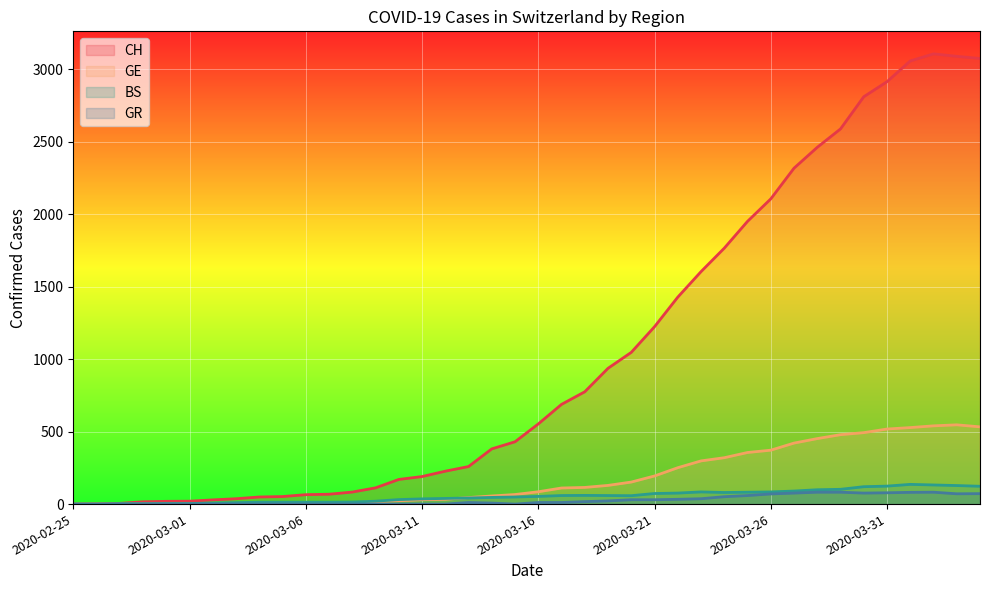

At how many categories does at least one series exceed 1137?

15